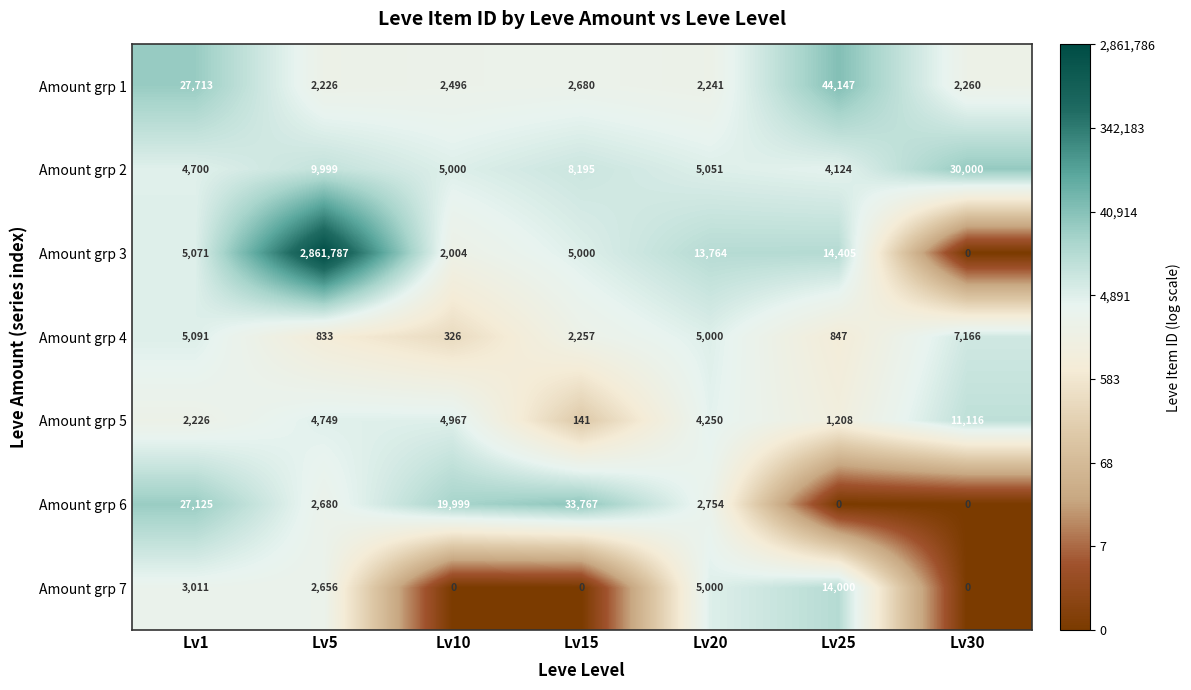

Which series has the largest range (max minus min)?

Amount grp 3